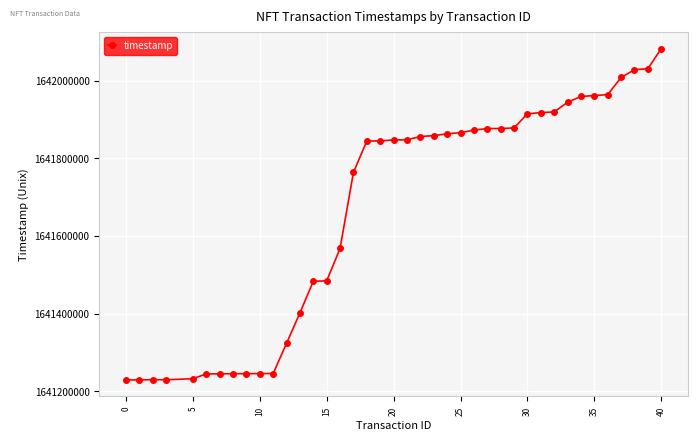

What is the value of the 31st point from the left?

1641918371.7